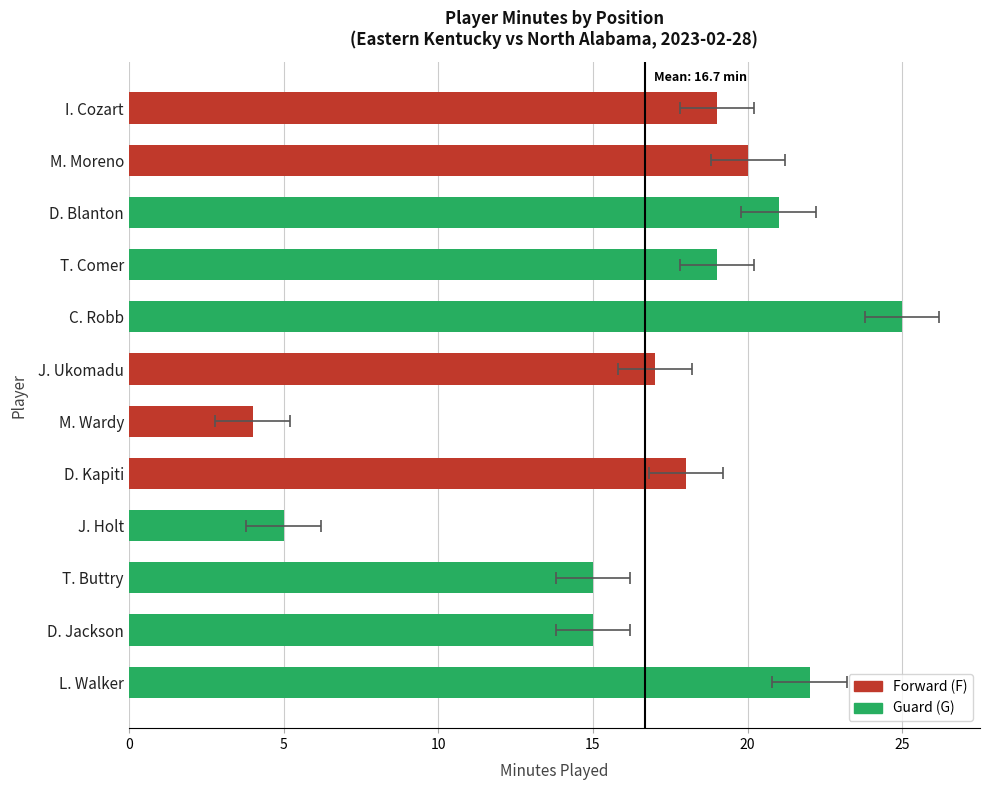

Count the number of categories in the chart.

12